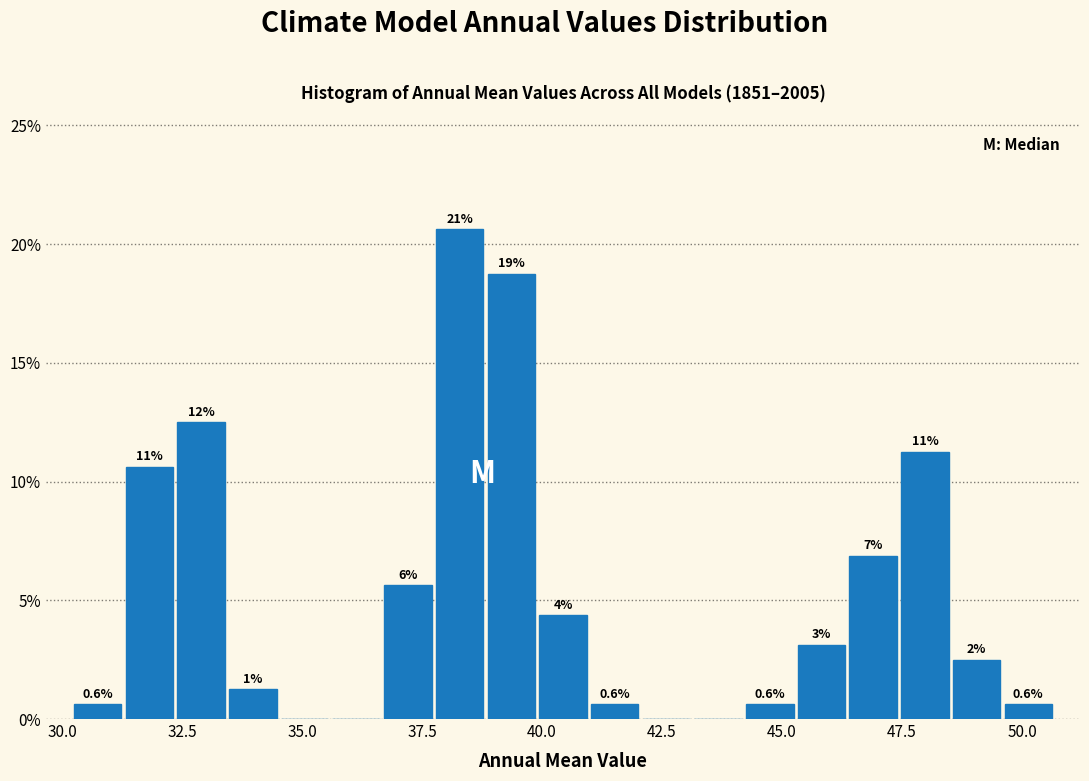

Read against the x-axis, roughly where is the centre of the tallest bar?

38.5